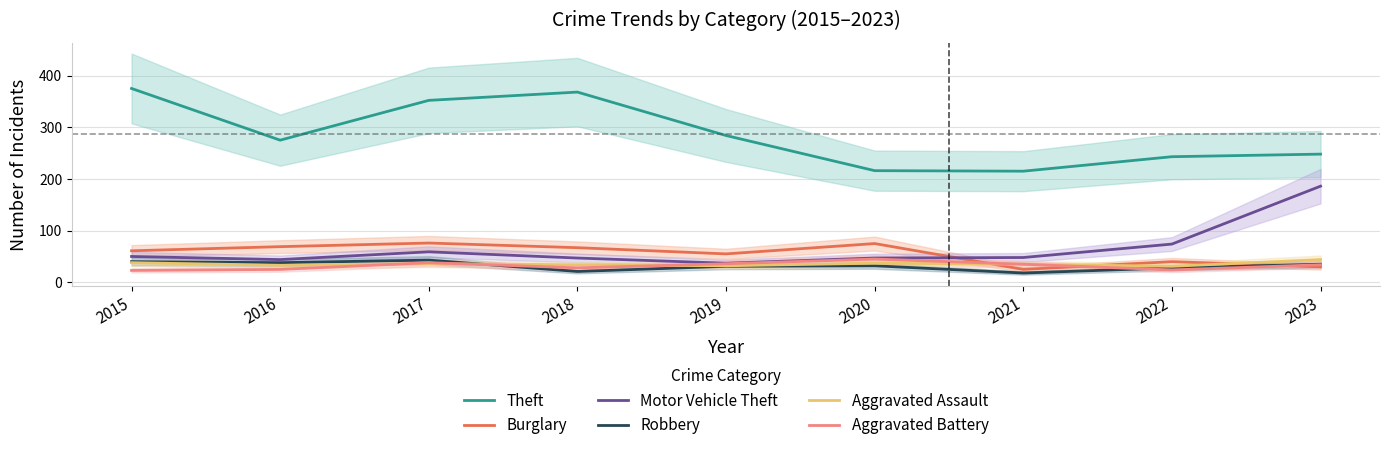

What is the spread (max minus min) of values at 2021?

197